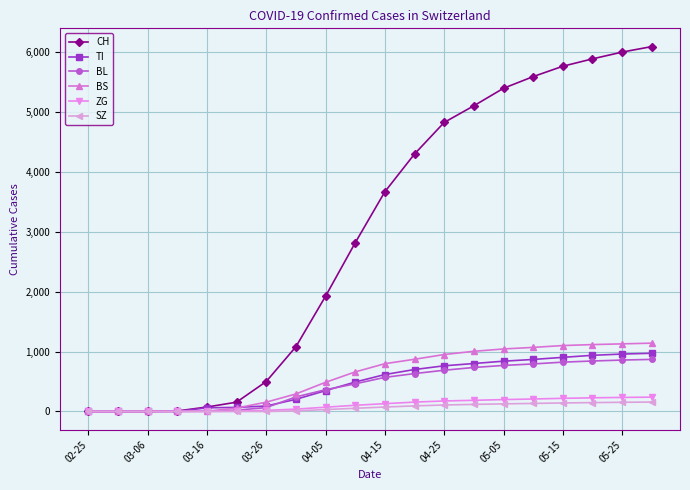

Which series has the largest range (max minus min)?

CH